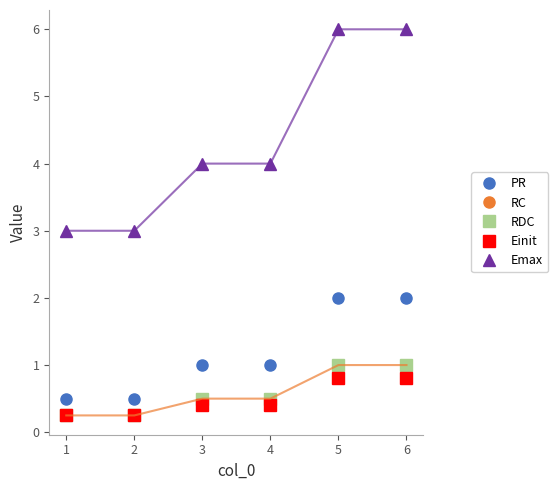

Does the chart have visible grid lines?

No